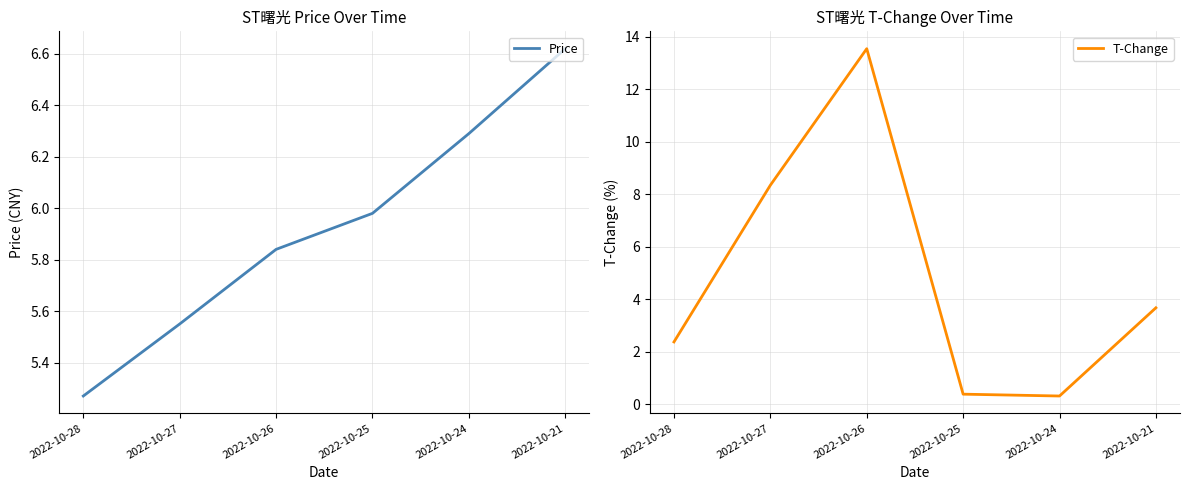

True or false: Price has a value of 5.5 at 2022-10-27.

True